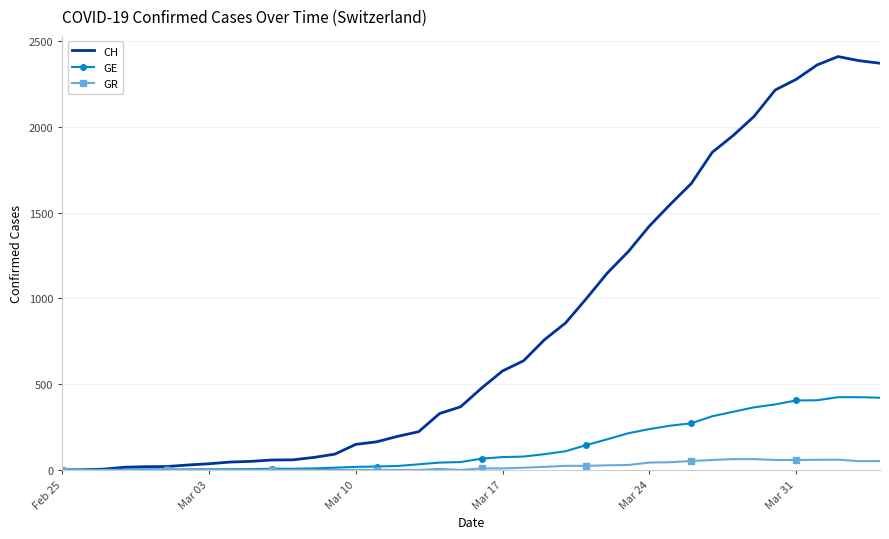

Which series has the largest total across all categories?

CH